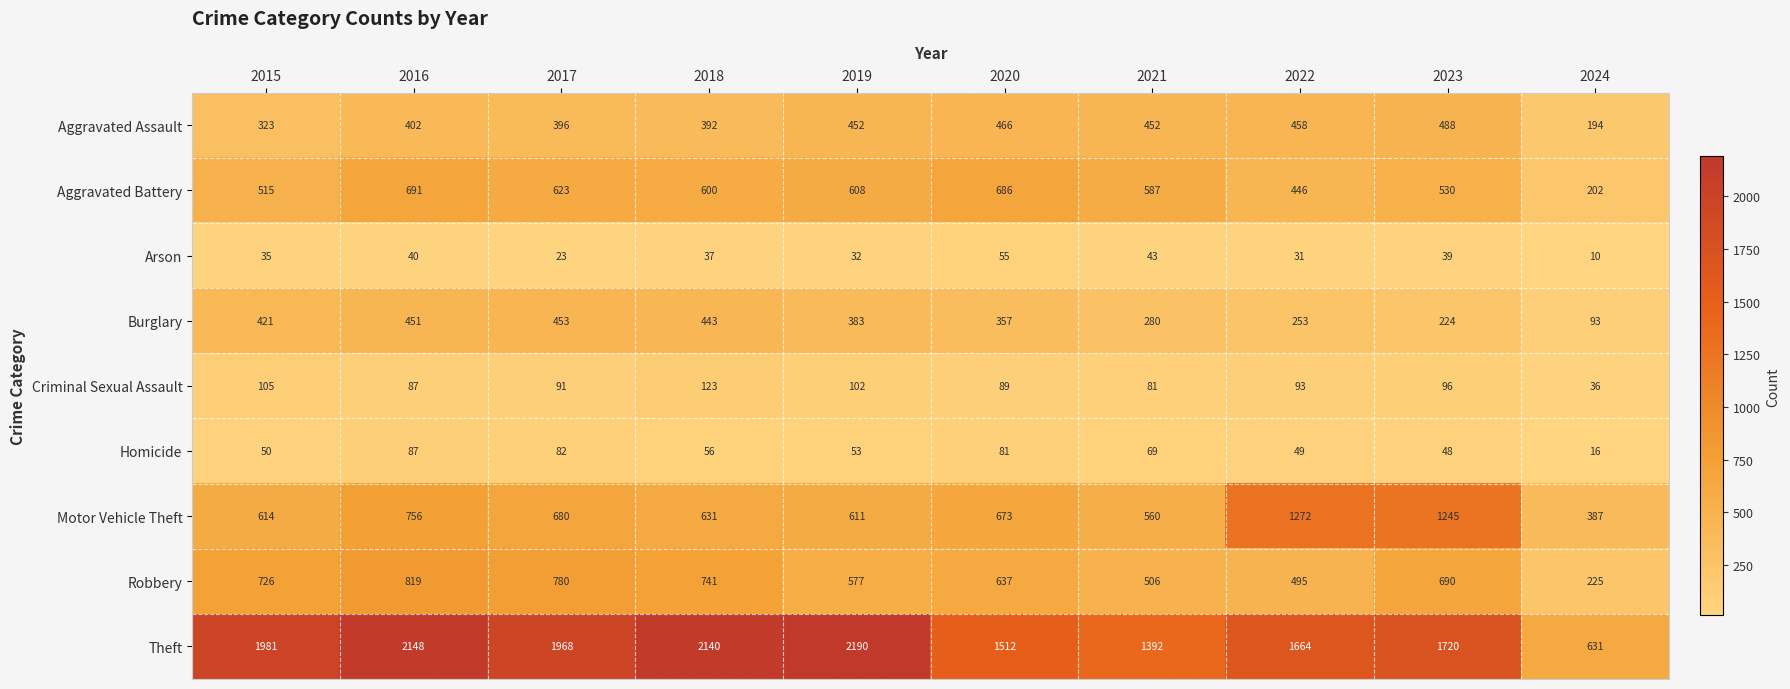

What is the difference between the highest and lowest values at 2016?

2108